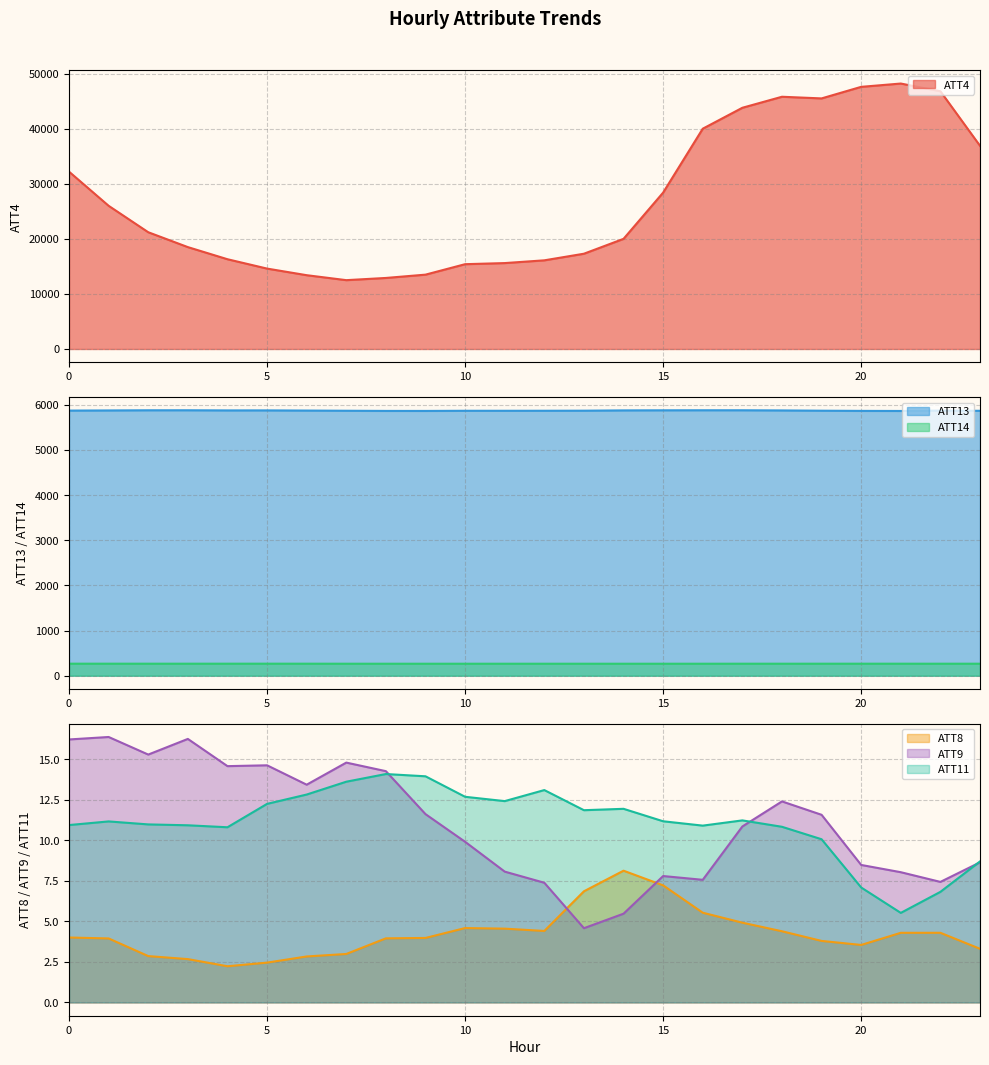

What is the value of the ATT4 point at the 22nd from the left?

48200.0